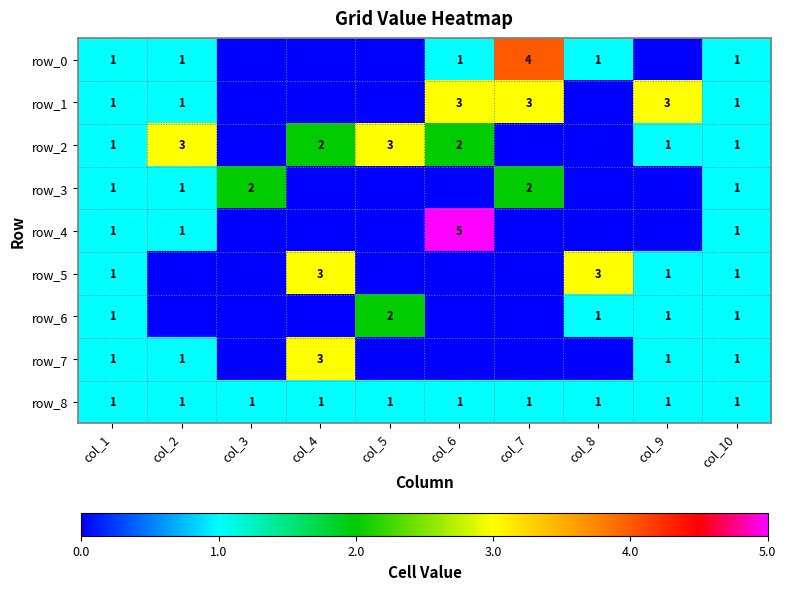

True or false: row_0 has a value of -2 at col_5.

False